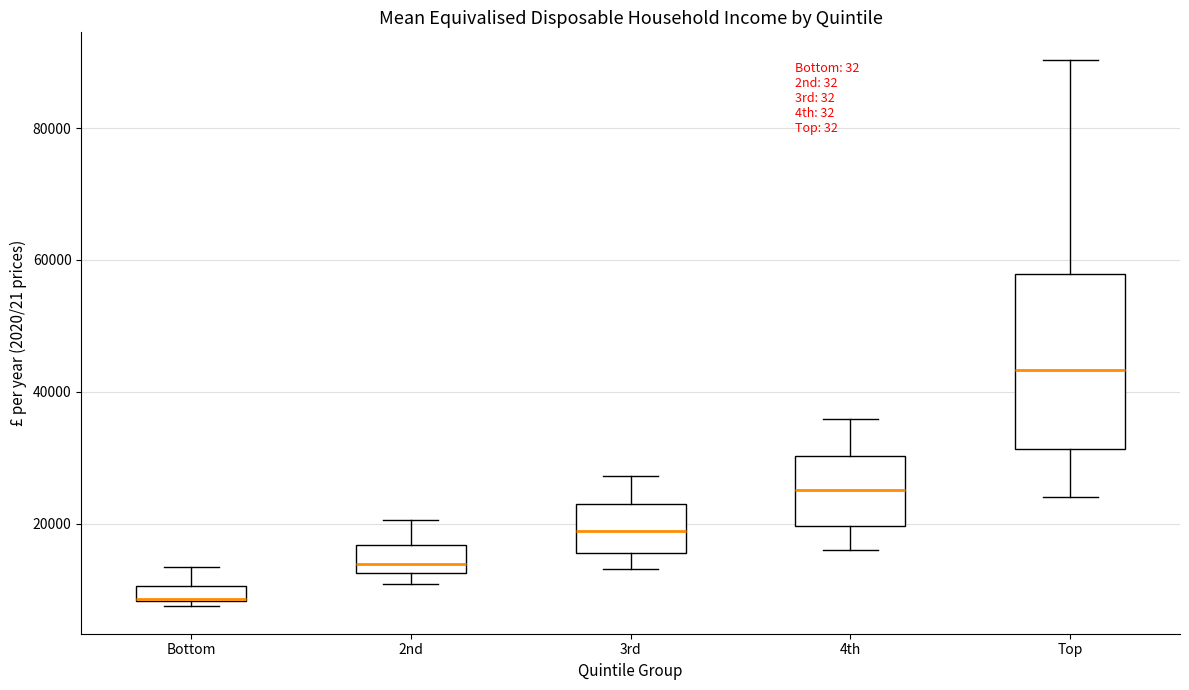

Comparing the boxes themselves (not the whiskers), which one is the tallest?

Top